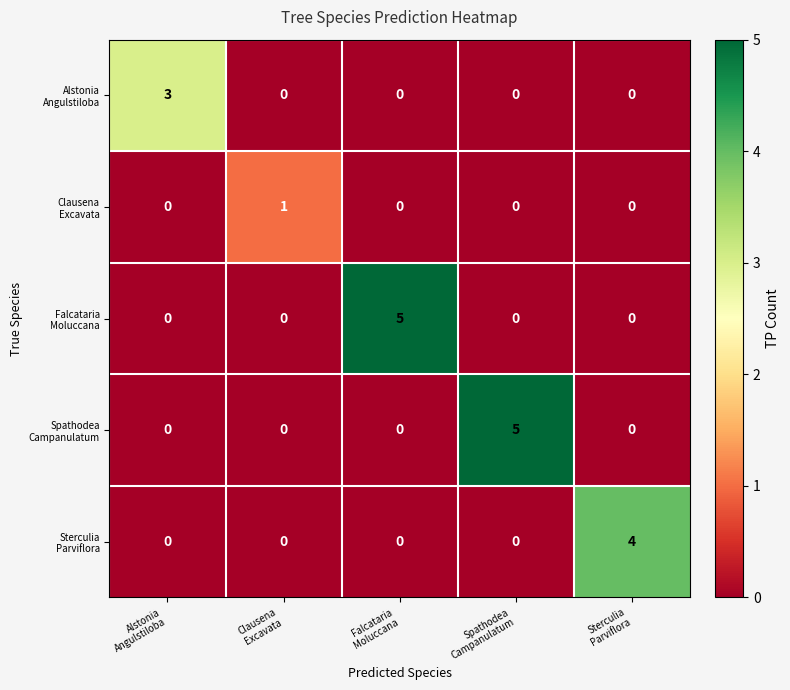

At how many categories does at least one series exceed 0?

5